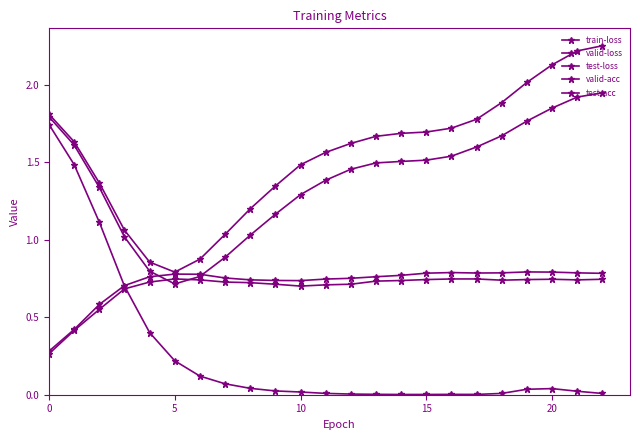

How many valid-acc values are between 0 and 1?

23